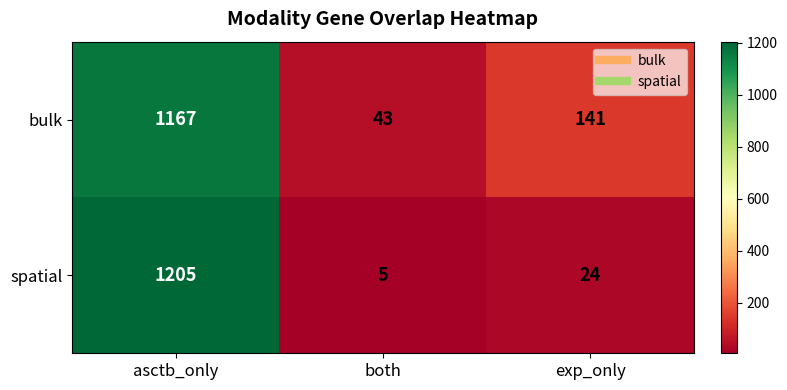

Is it true that spatial equals 5 at both?

True